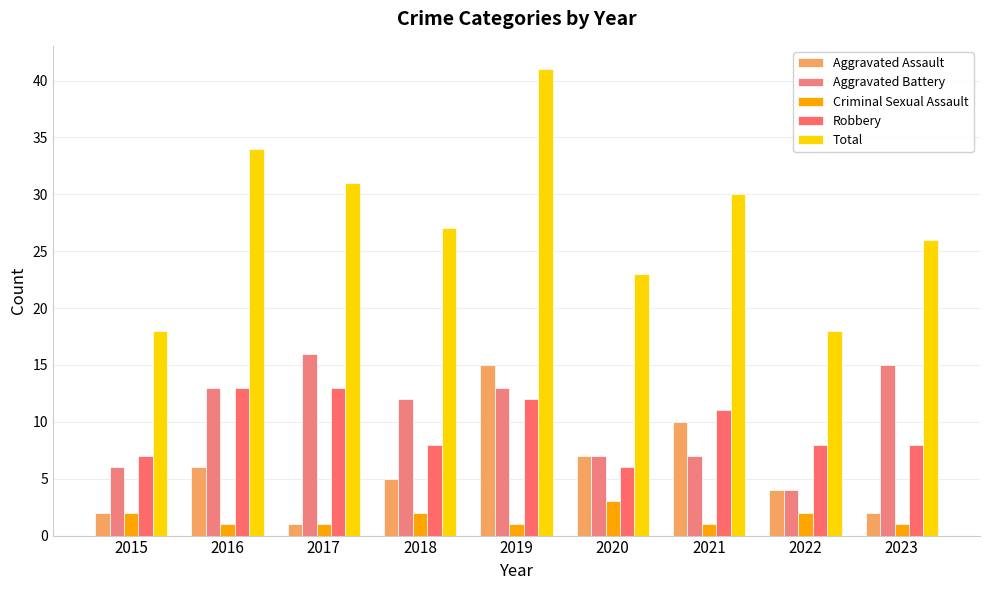

What is the value of the Total bar at the 9th from the left?

26